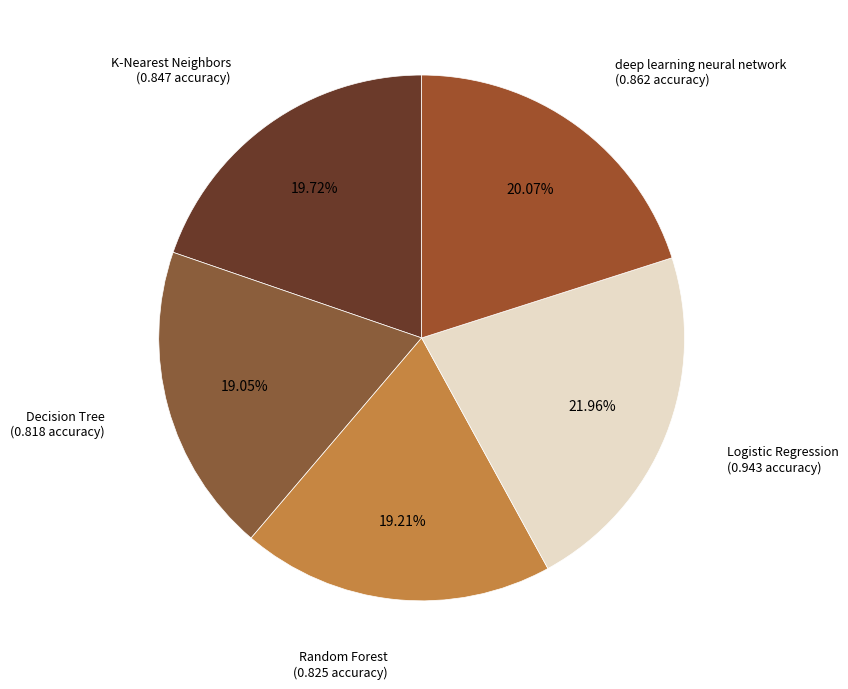

To the nearest percent, what is the difference between the largest and smallest slice percentages?

3%